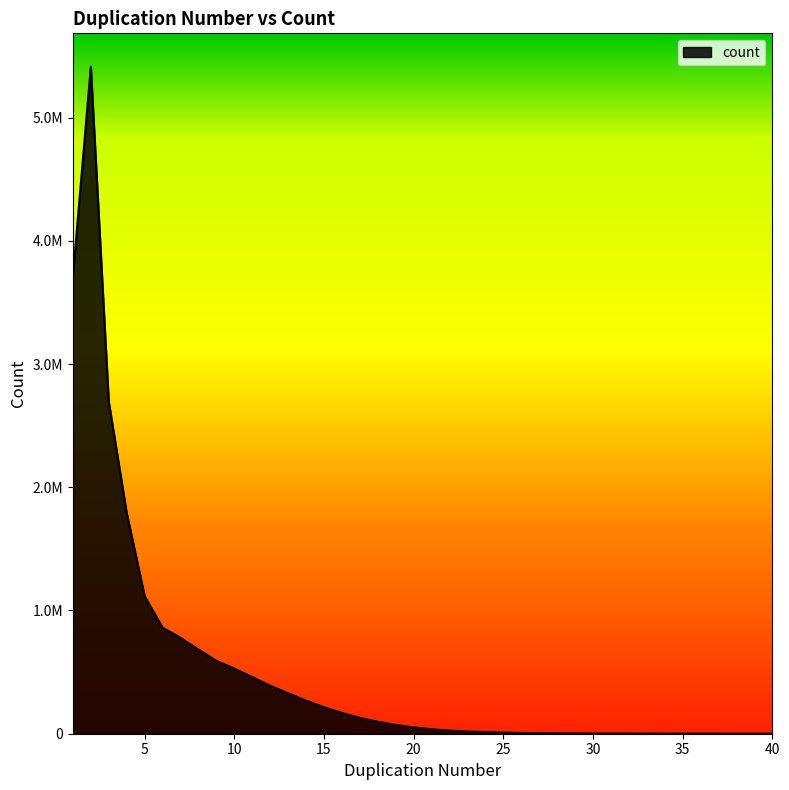

List the labels in order of value, smallest first.

40, 39, 38, 37, 36, 35, 34, 33, 32, 31, 30, 29, 28, 27, 26, 25, 24, 23, 22, 21, 20, 19, 18, 17, 16, 15, 14, 13, 12, 11, 10, 9, 8, 7, 6, 5, 4, 3, 1, 2